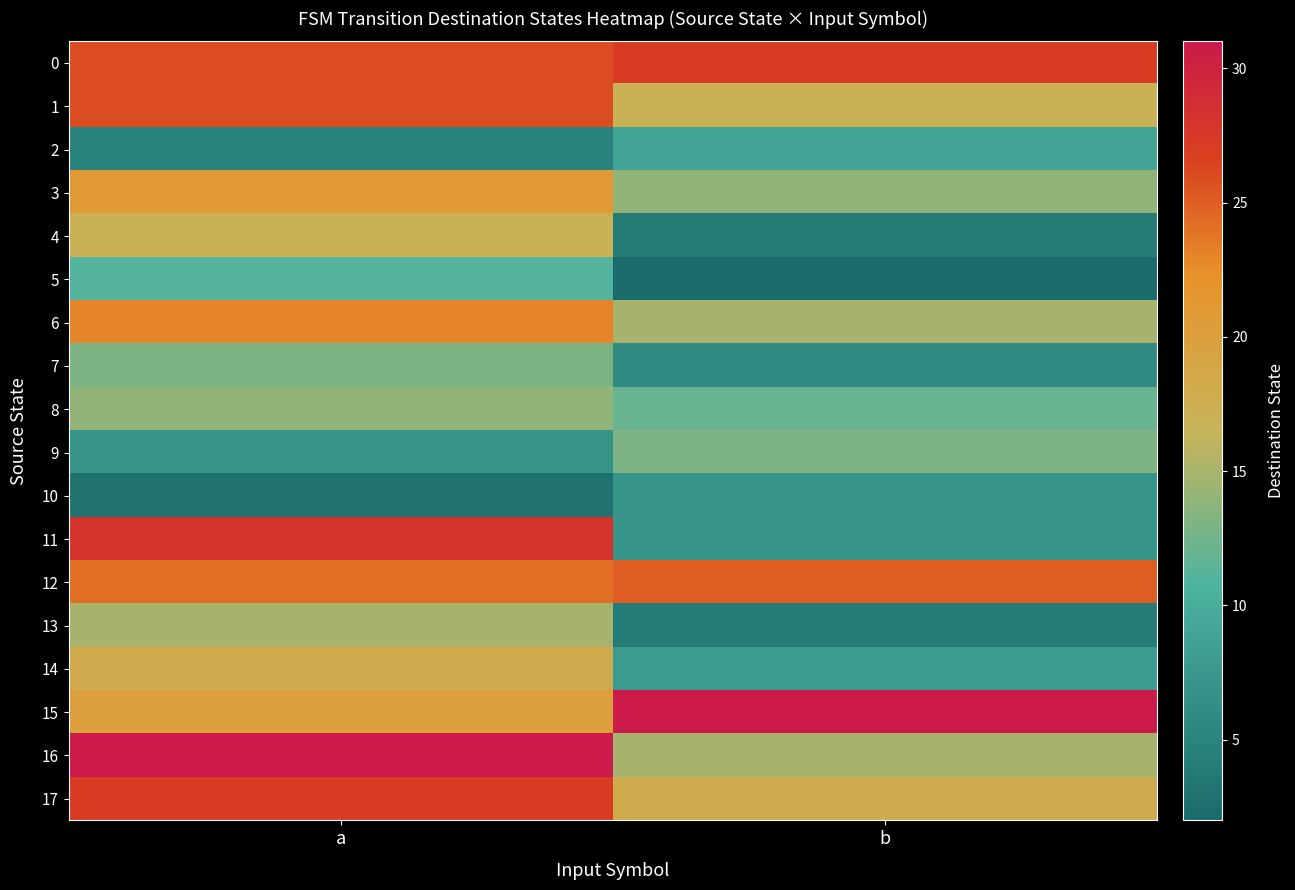

What is the difference between the highest and lowest values at a?

28